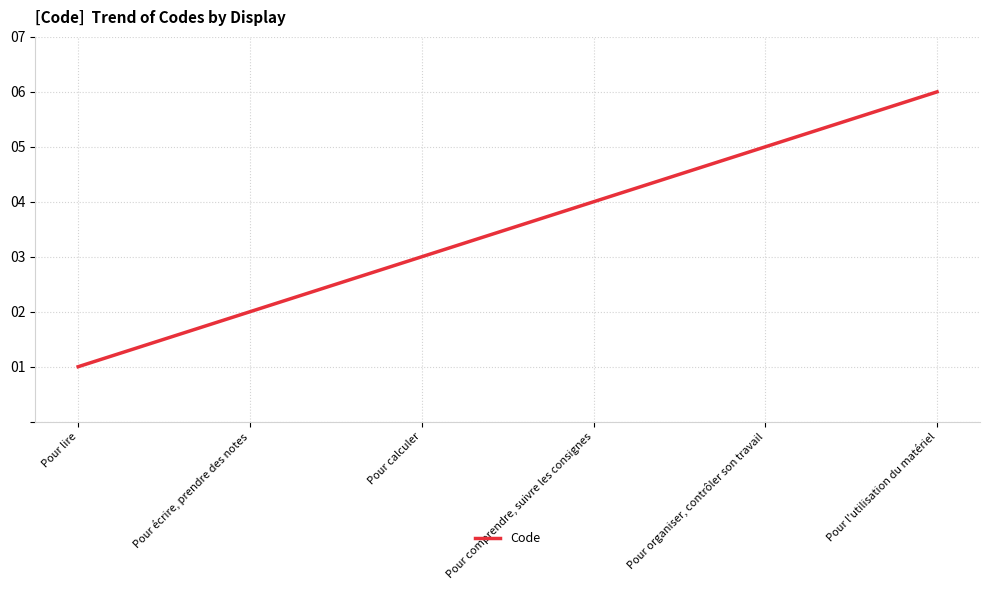

What is the maximum value shown in the chart?

6.0